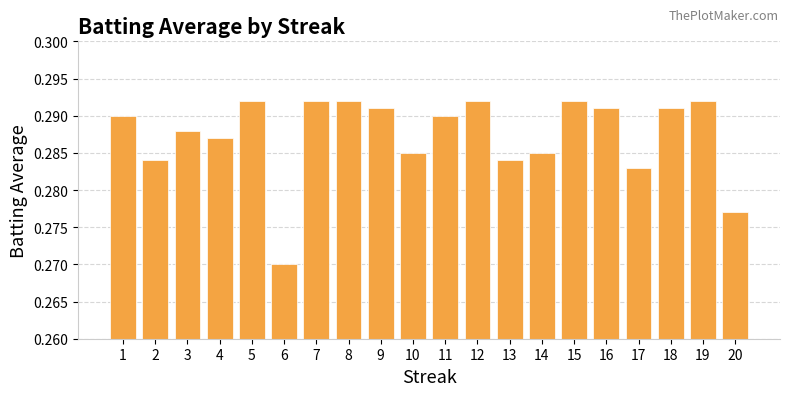

At which label is the value closest to 0?

6